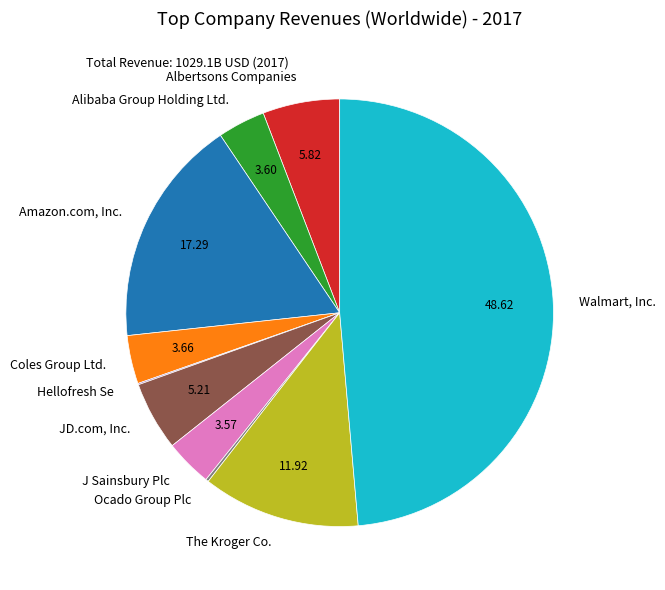

Which slice is the largest?

Walmart, Inc.